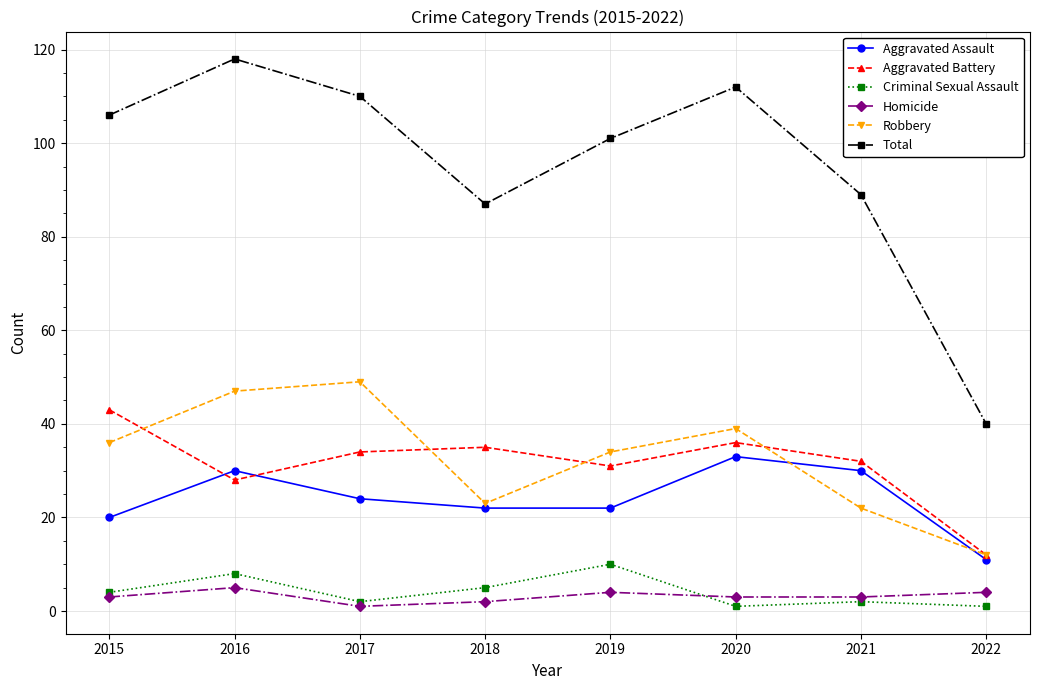

What is the minimum value for Total?

40